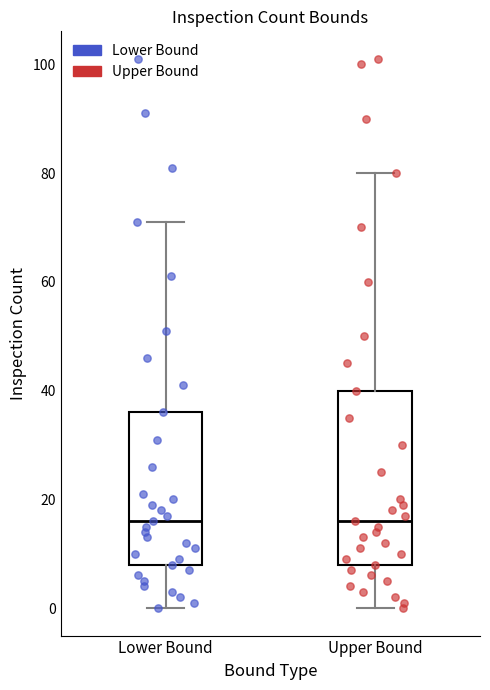

Reading left to right, transcribe this box plot: for each box, give where its median line is, the range the box spans, and where its two whiskers end, as read against the y-axis. The values are not printed on the chart, so give them approximately, as read against the axis.

Lower Bound: median 16, box 8 to 36, whiskers 0 to 72
Upper Bound: median 16, box 8 to 40, whiskers 0 to 80